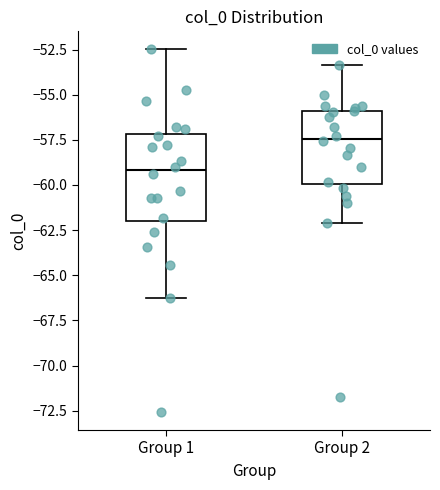

Which box is the tallest, from its lower edge to its upper edge?

Group 1